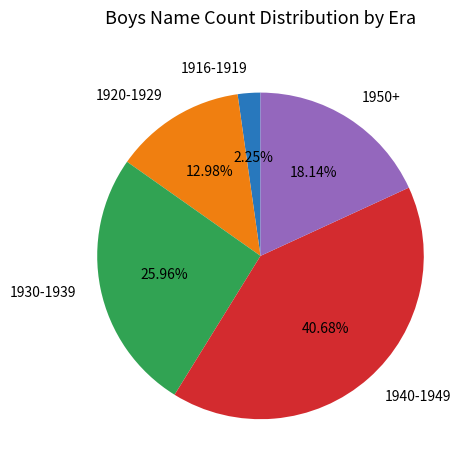

Is there any slice that represents more than half of the pie?

No